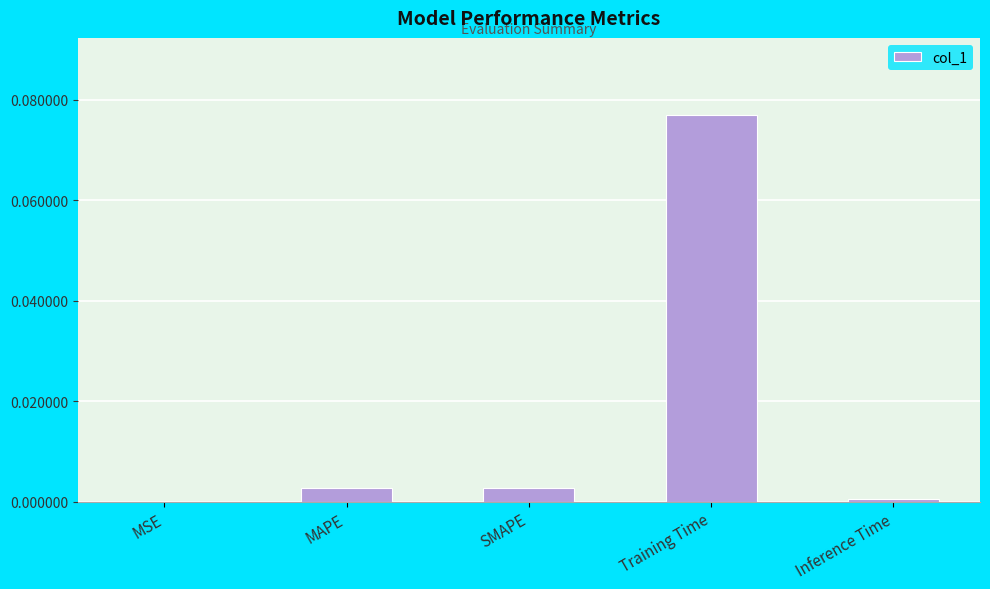

Are the bars horizontal?

No